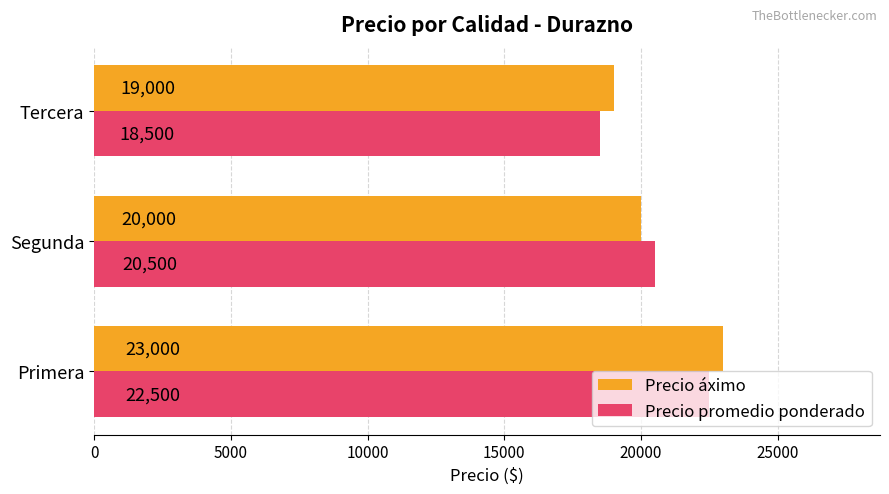

What are all the series names shown in the legend?

Precio áximo, Precio promedio ponderado